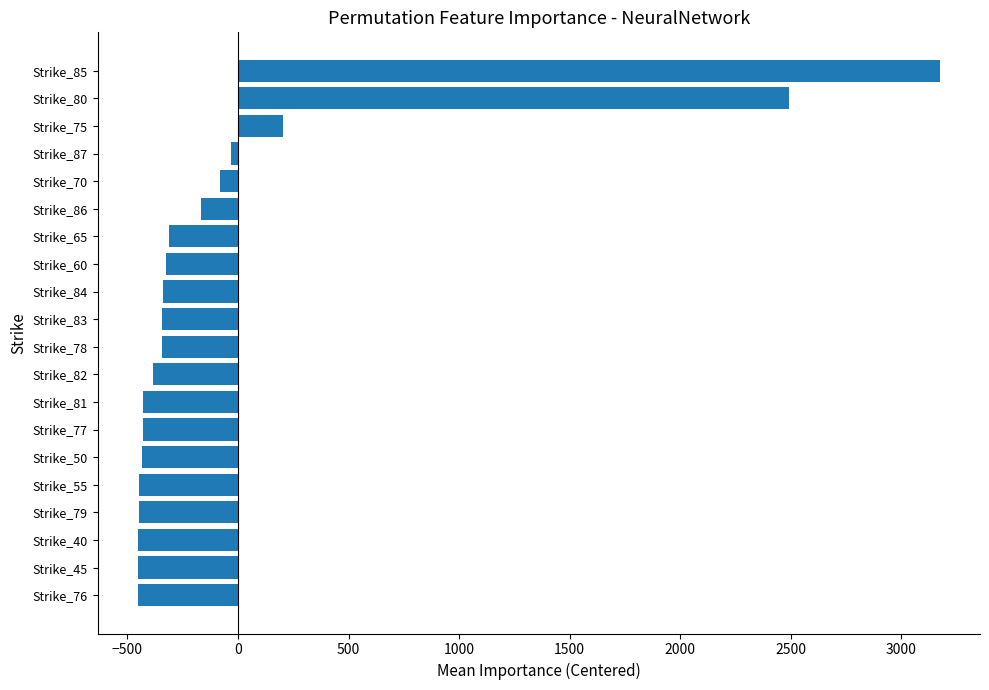

The value at Strike_81 is -429.4. True or false?

True